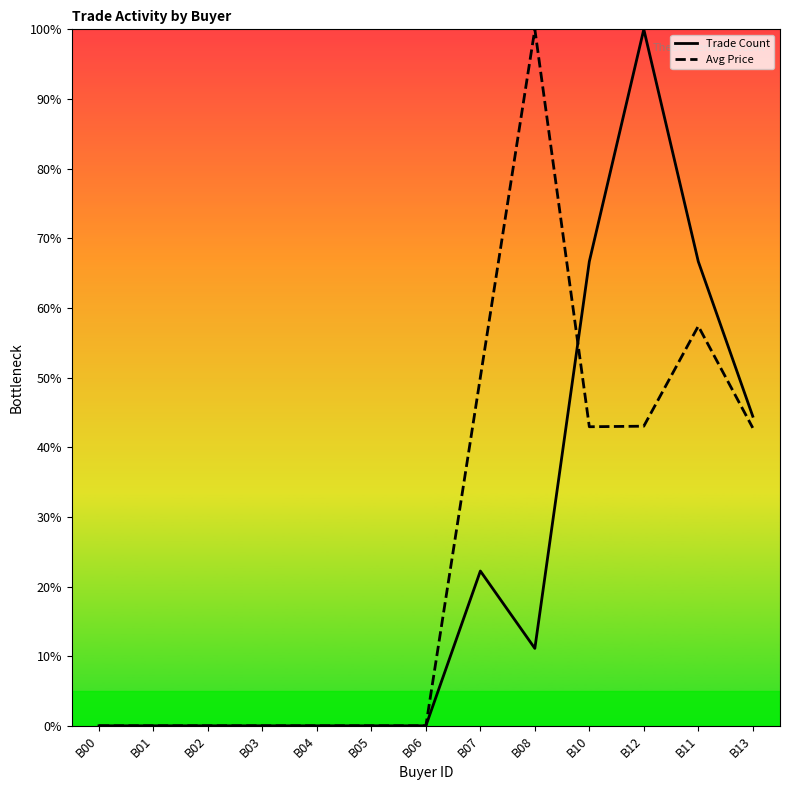

The Trade Count series shows 0.0 at B03. True or false?

True